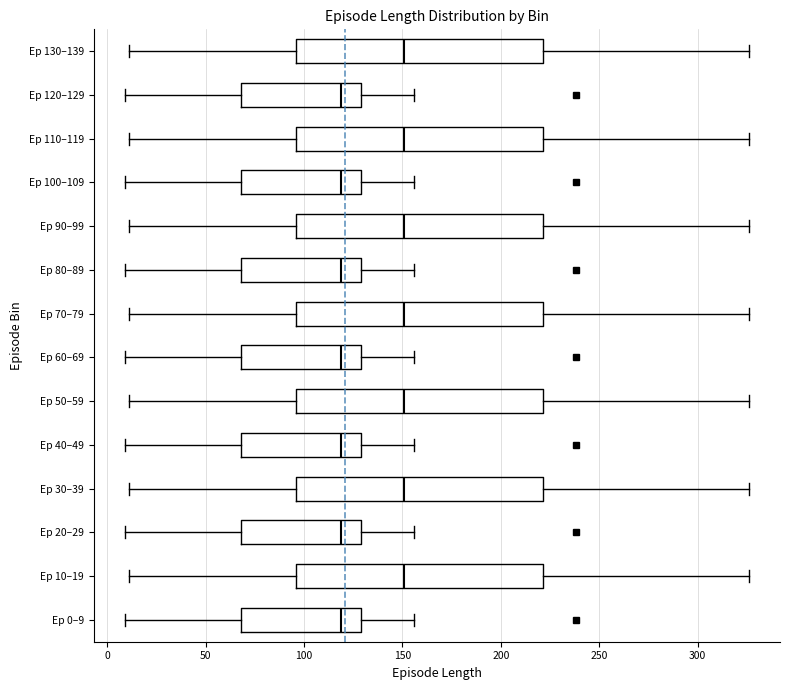

Reading bottom to top, transcribe this box plot: for each box, give where its median line is, the range the box spans, and where its two whiskers end, as read against the x-axis. The values are not printed on the chart, so give them approximately, as read against the axis.

Ep 0–9: median 120, box 70 to 130, whiskers 10 to 155
Ep 10–19: median 150, box 95 to 220, whiskers 10 to 325
Ep 20–29: median 120, box 70 to 130, whiskers 10 to 155
Ep 30–39: median 150, box 95 to 220, whiskers 10 to 325
Ep 40–49: median 120, box 70 to 130, whiskers 10 to 155
Ep 50–59: median 150, box 95 to 220, whiskers 10 to 325
Ep 60–69: median 120, box 70 to 130, whiskers 10 to 155
Ep 70–79: median 150, box 95 to 220, whiskers 10 to 325
Ep 80–89: median 120, box 70 to 130, whiskers 10 to 155
Ep 90–99: median 150, box 95 to 220, whiskers 10 to 325
Ep 100–109: median 120, box 70 to 130, whiskers 10 to 155
Ep 110–119: median 150, box 95 to 220, whiskers 10 to 325
Ep 120–129: median 120, box 70 to 130, whiskers 10 to 155
Ep 130–139: median 150, box 95 to 220, whiskers 10 to 325